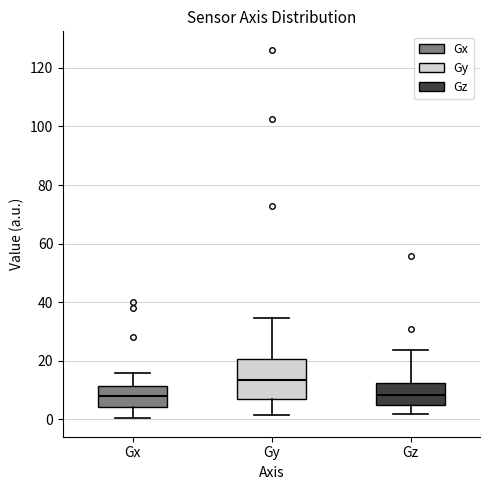

Reading left to right, transcribe this box plot: for each box, give where its median line is, the range the box spans, and where its two whiskers end, as read against the y-axis. The values are not printed on the chart, so give them approximately, as read against the axis.

Gx: median 8, box 4 to 12, whiskers 0 to 16
Gy: median 14, box 8 to 20, whiskers 2 to 34
Gz: median 8, box 4 to 12, whiskers 2 to 24